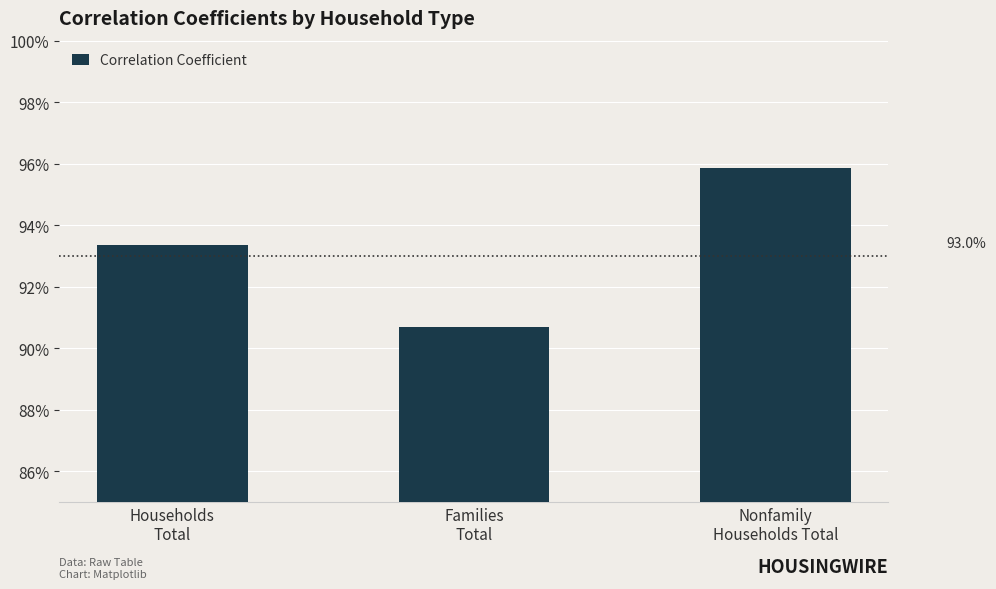

Does the chart contain any negative values?

No